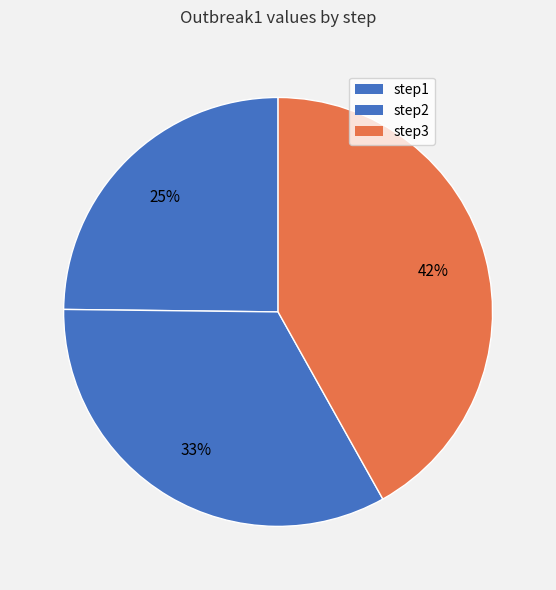

Count the number of slices in the pie.

3